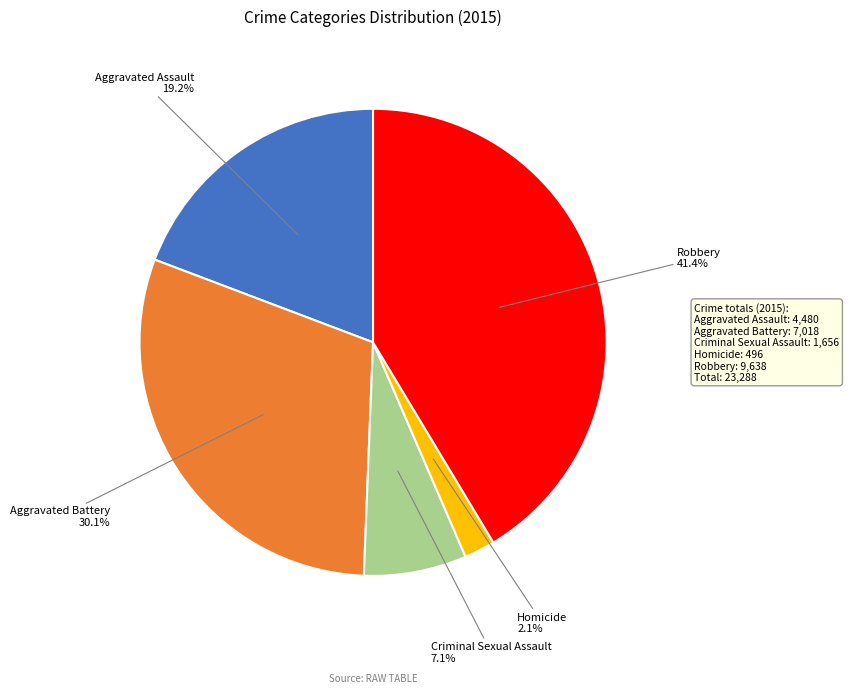

How many slices are in this pie chart?

5